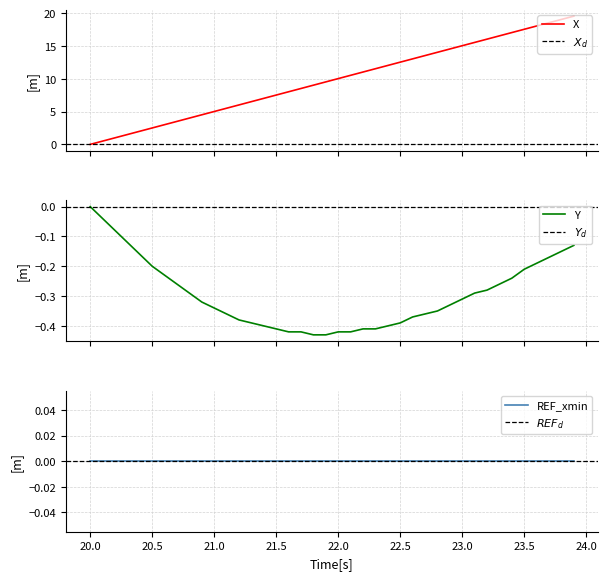

What is the minimum value shown in the chart?

-0.4